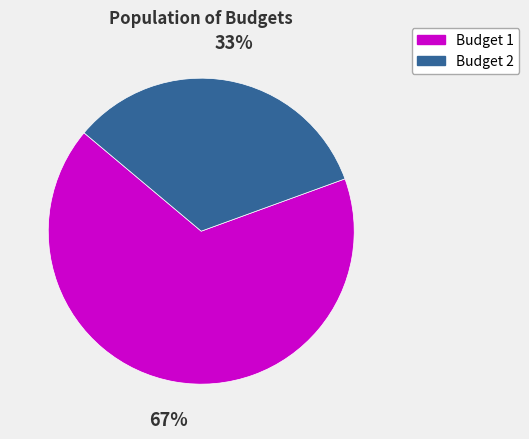

Do Budget 2 and Budget 1 together represent more than half of the pie?

Yes